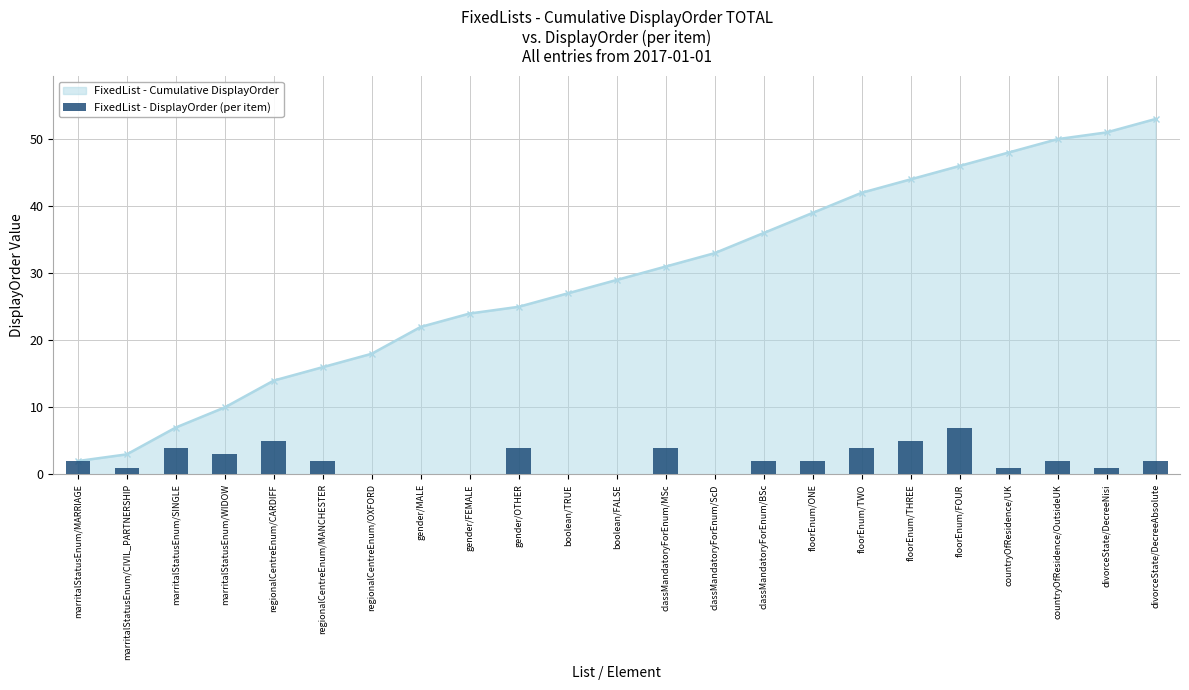

What position from the left is gender/FEMALE?

9